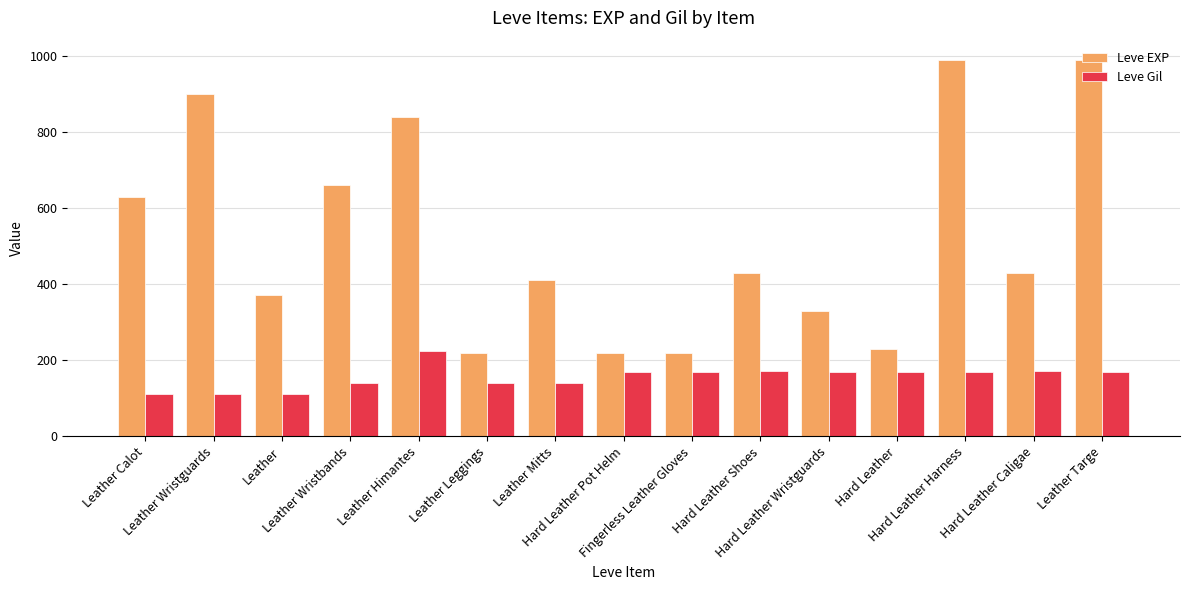

At how many categories does at least one series exceed 781?

4